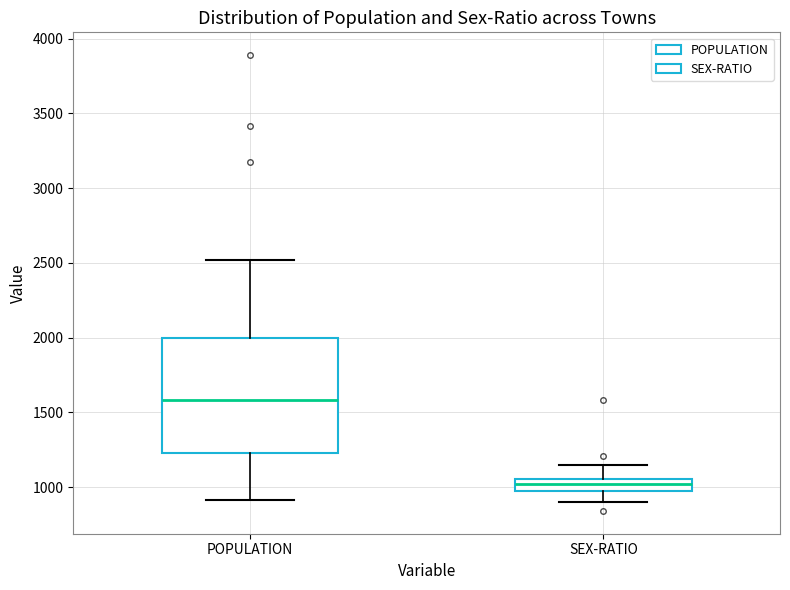

Reading left to right, read every box against the y-axis: the position of its median line, the range the box covers, and the ends of its whiskers. The values are not printed on the chart, so give them approximately, as read against the axis.

POPULATION: median 1600, box 1250 to 2000, whiskers 900 to 2500
SEX-RATIO: median 1000, box 950 to 1050, whiskers 900 to 1150